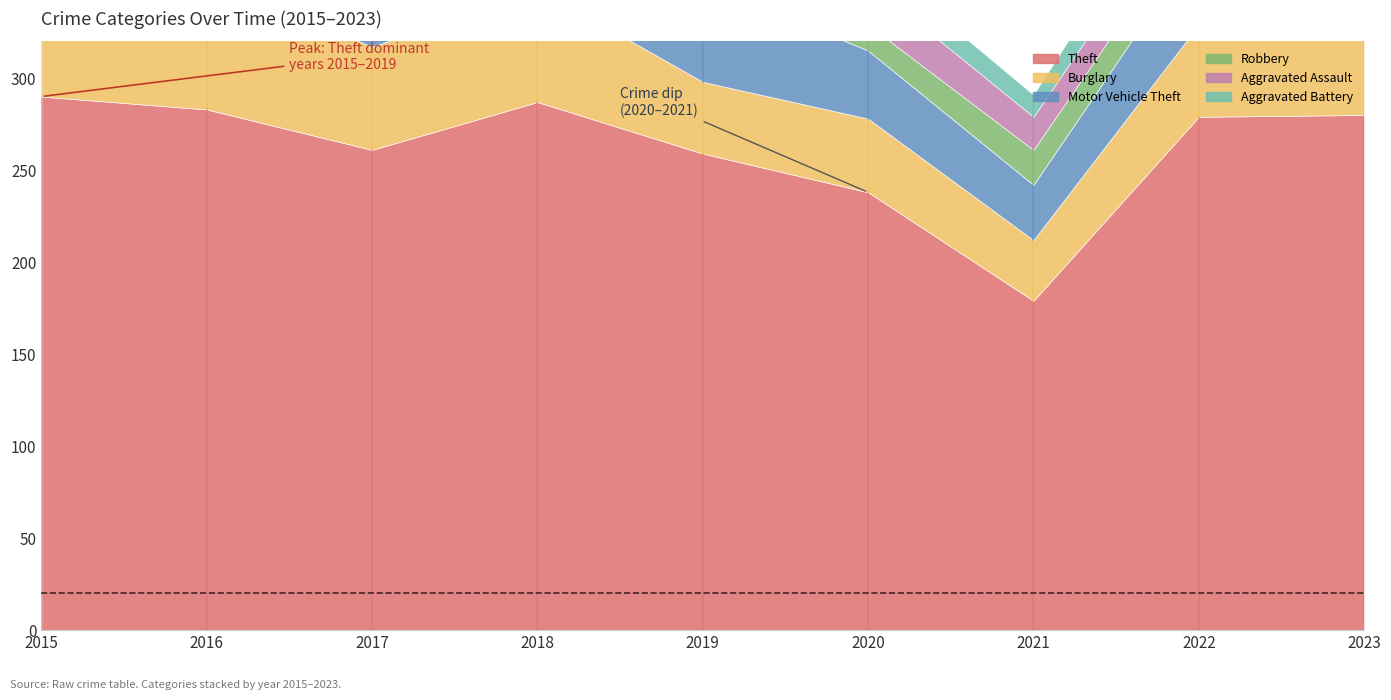

Reading left to right, extract all data points from this chart.

Theft: 290	283	261	287	259	238	179	279	280
Burglary: 80	73	56	62	39	40	33	50	44
Motor Vehicle Theft: 40	45	47	50	54	37	30	45	82
Robbery: 24	24	18	17	14	14	19	18	38
Aggravated Assault: 11	12	14	20	12	23	18	19	25
Aggravated Battery: 8	6	13	11	12	14	12	20	22